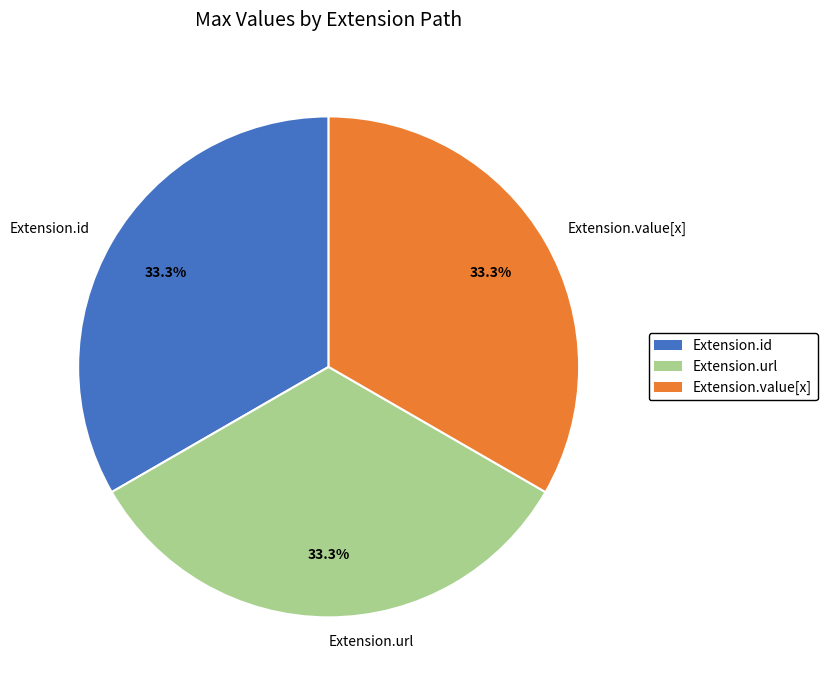

To the nearest percent, what is the average slice percentage?

33%